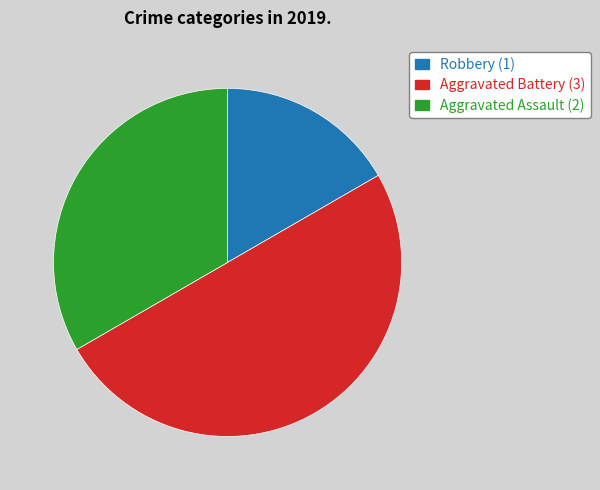

How many segments does this pie chart have?

3